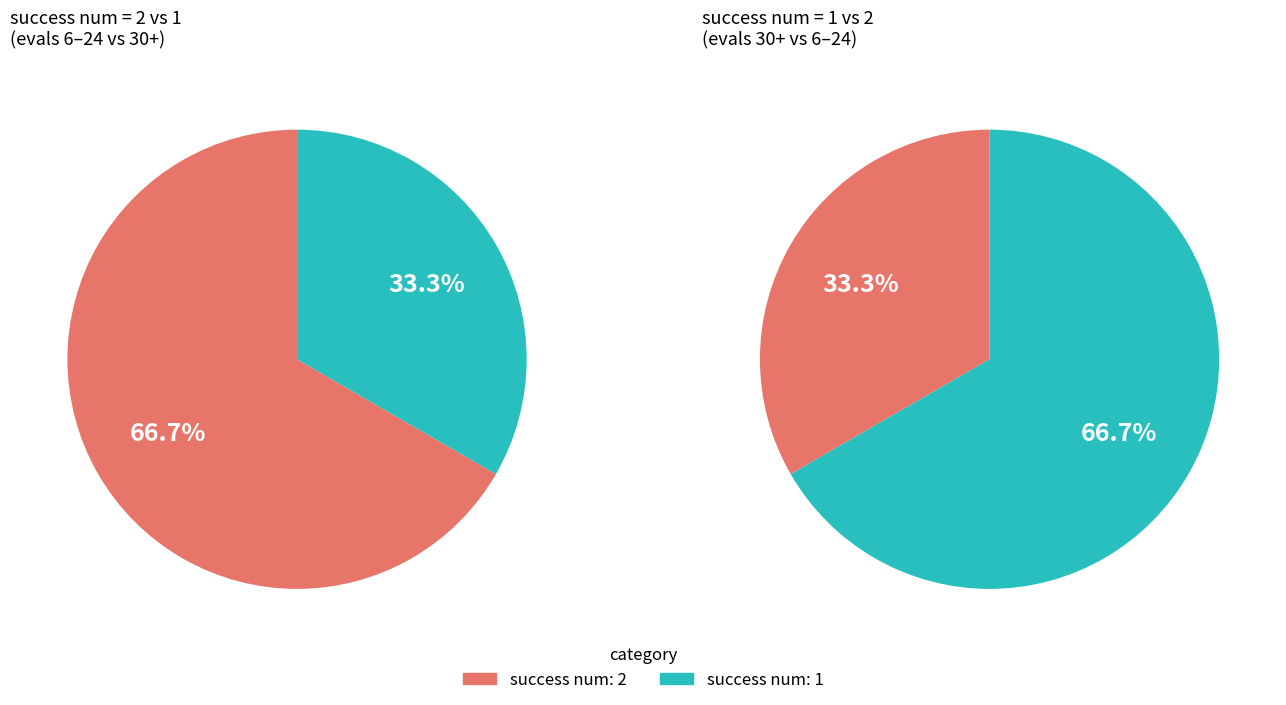

To the nearest percent, what is the combined percentage of 2 and 1?

100%